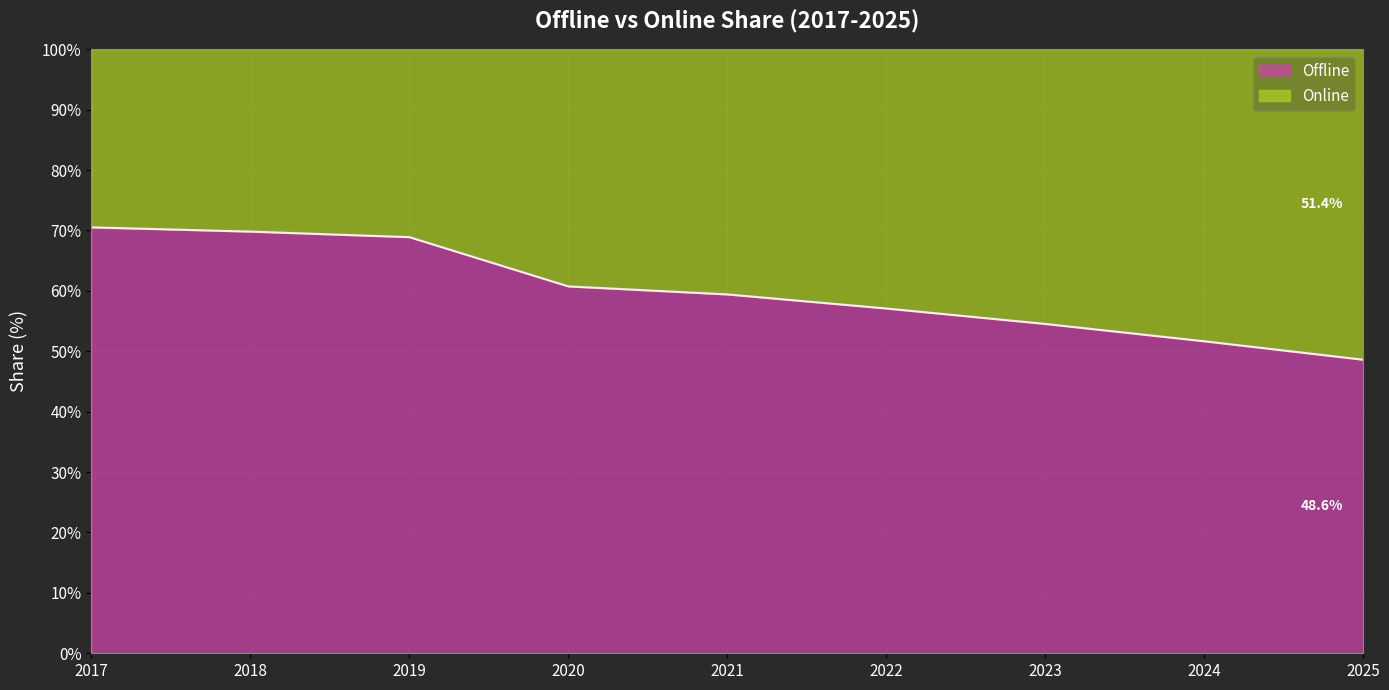

What is the difference between the maximum and second lowest values?

18.9